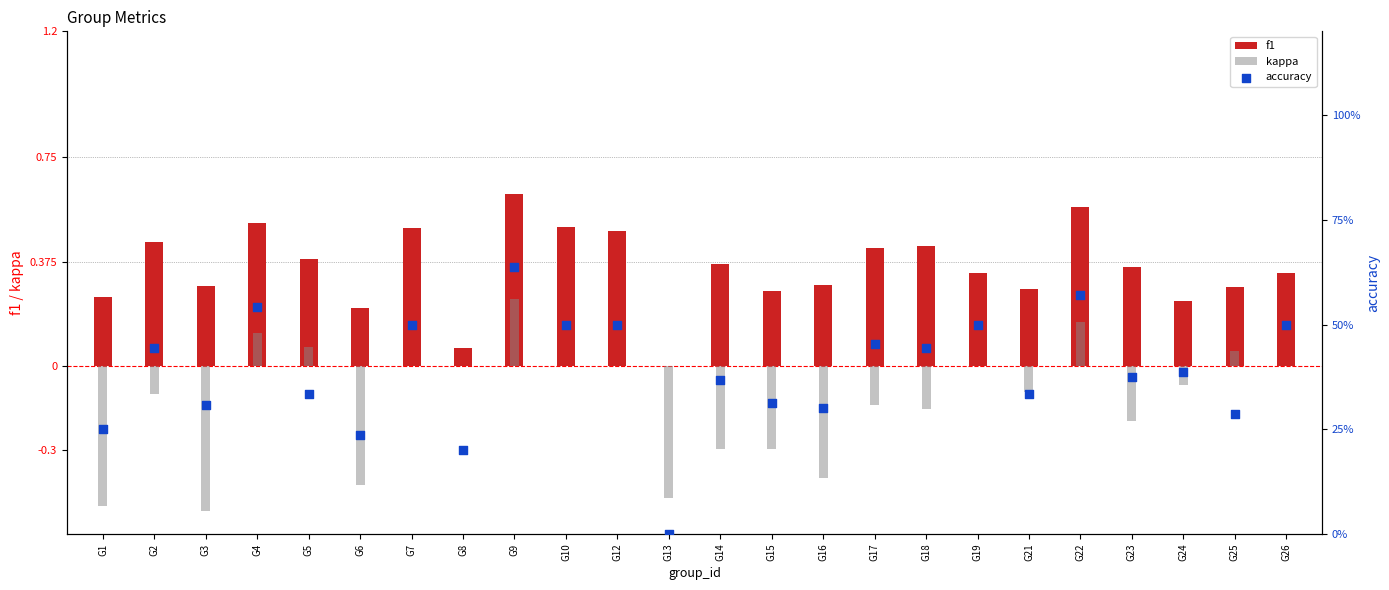

Which series has the largest total across all categories?

accuracy